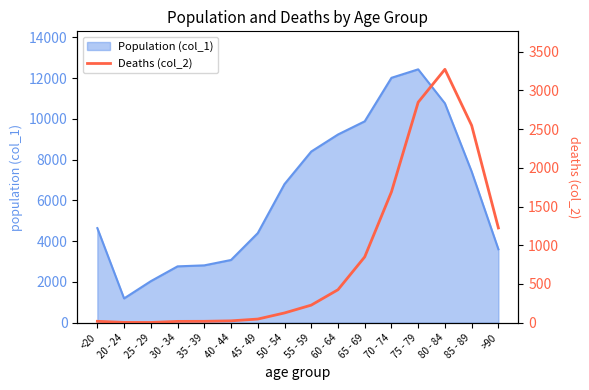

The value of Population (col_1) at 80 - 84 is 10764. True or false?

True